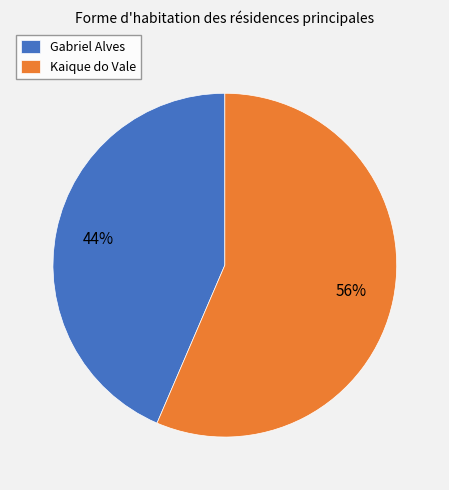

True or false: Kaique do Vale accounts for 56% of the total.

True